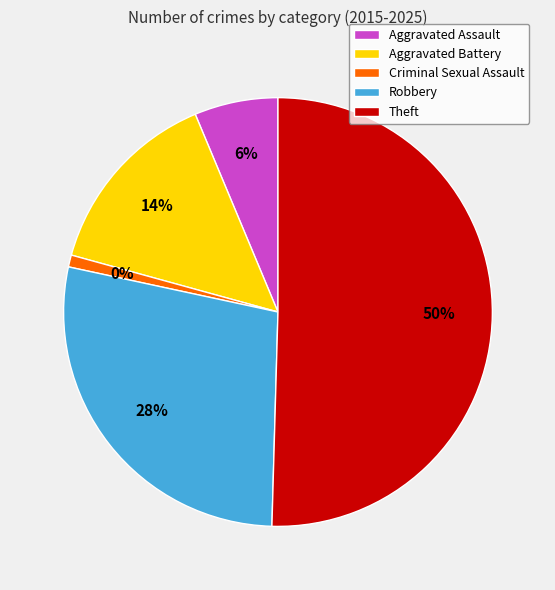

How many segments does this pie chart have?

5